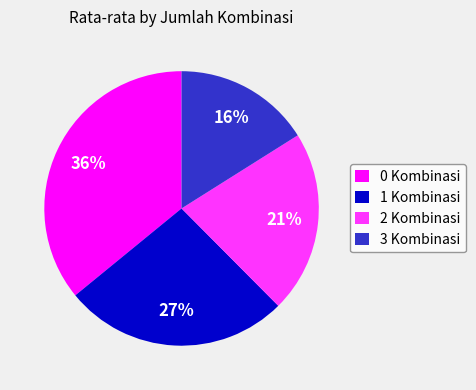

To the nearest percent, what portion does 2 Kombinasi represent?

21%